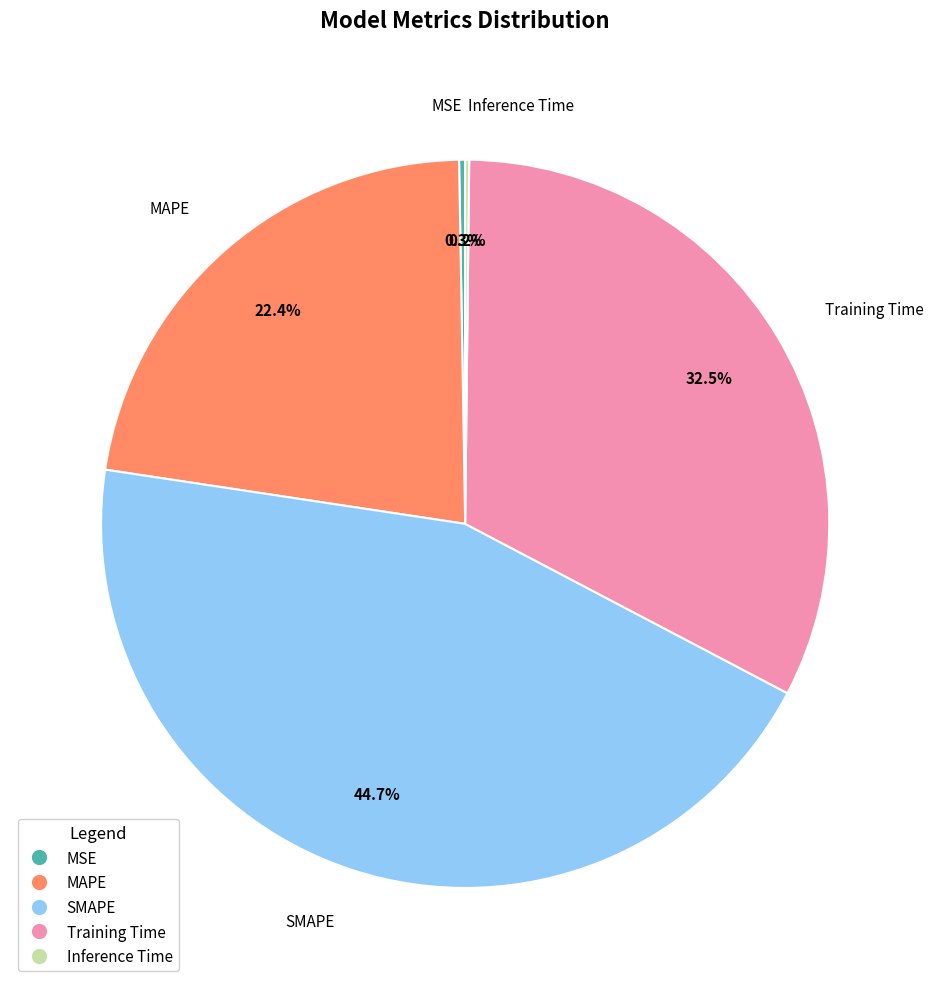

What is the ratio of the value at MAPE to the value at Training Time?

0.7